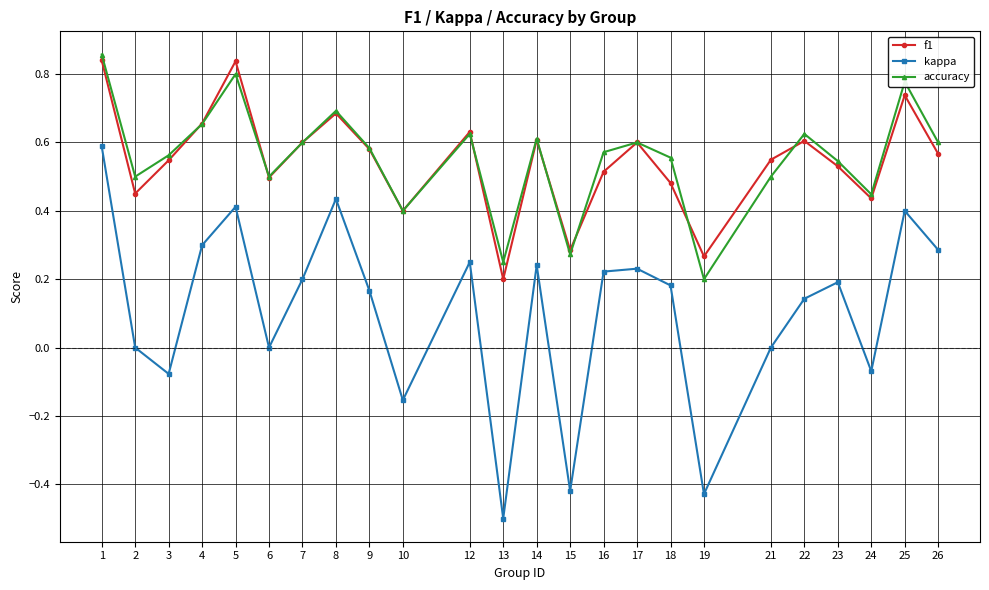

Does the chart have visible grid lines?

Yes